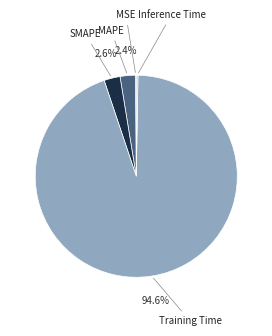

Does any single category account for the majority?

Yes